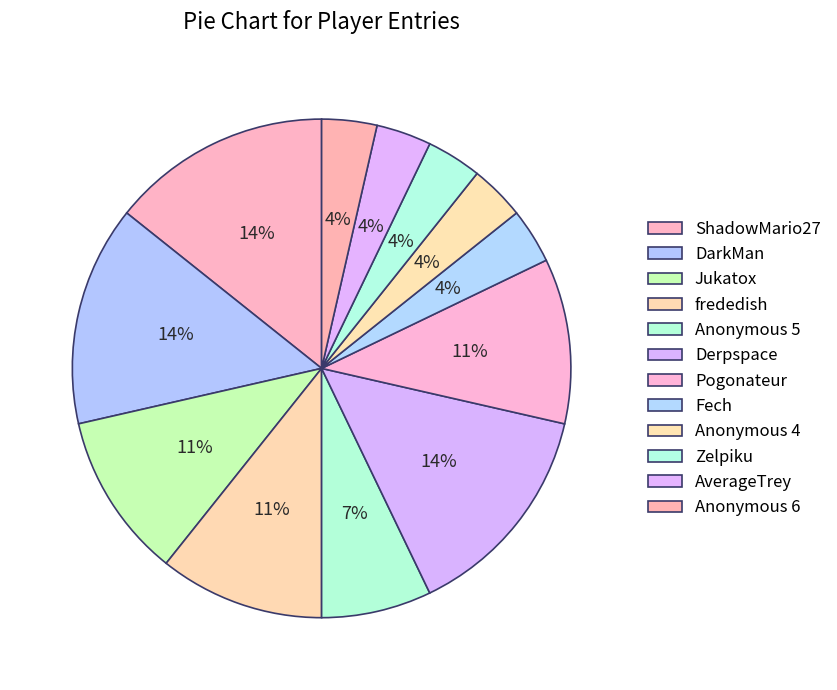

What is the ratio of the value at frededish to the value at ShadowMario27?

0.8